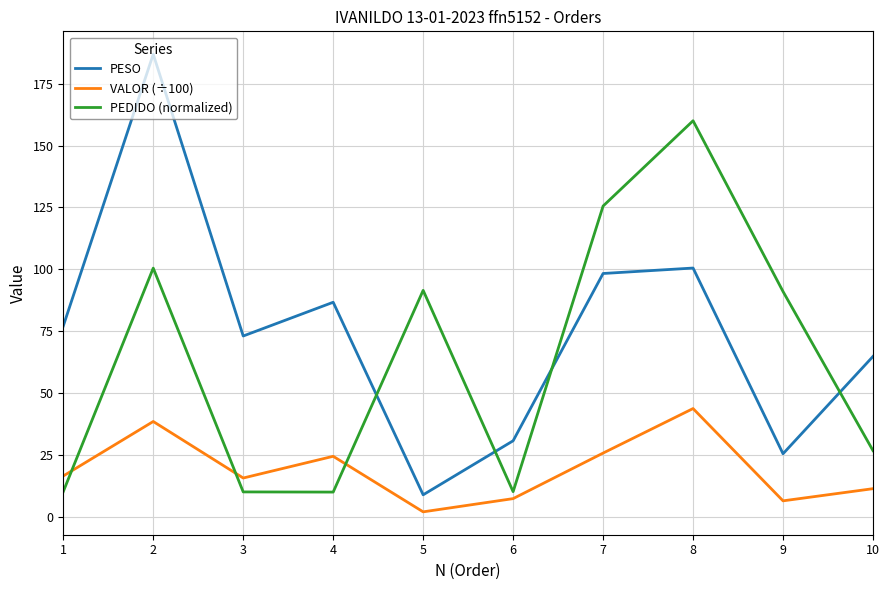

At which label does PESO reach its peak?

2